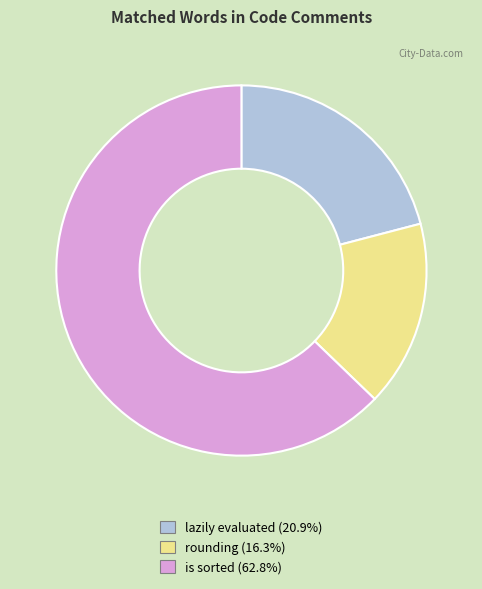

How many segments does this pie chart have?

3